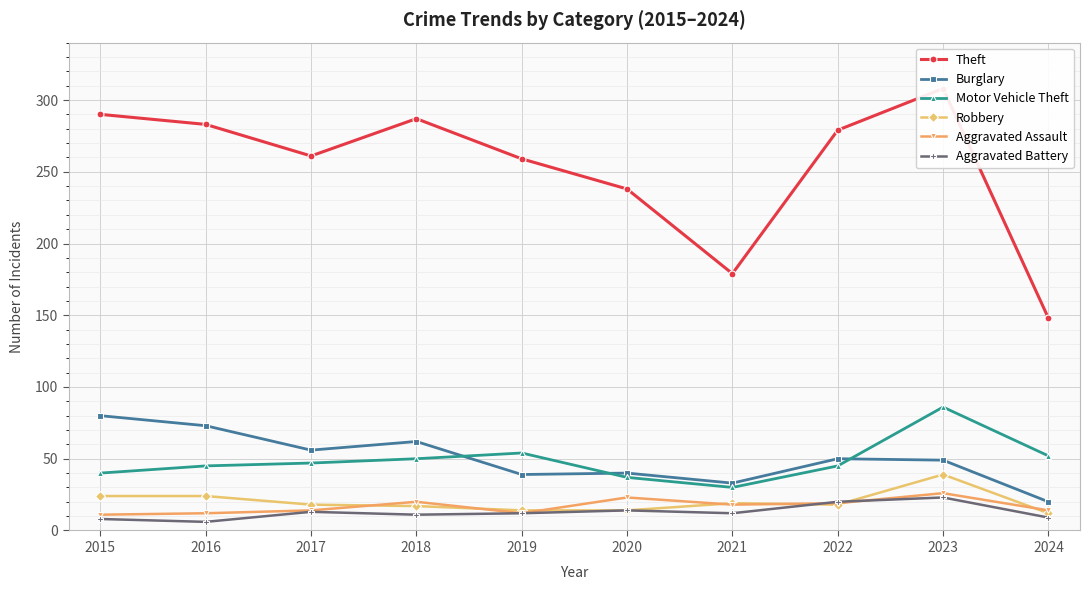

Rank the series by their maximum value, from highest to lowest.

Theft, Motor Vehicle Theft, Burglary, Robbery, Aggravated Assault, Aggravated Battery